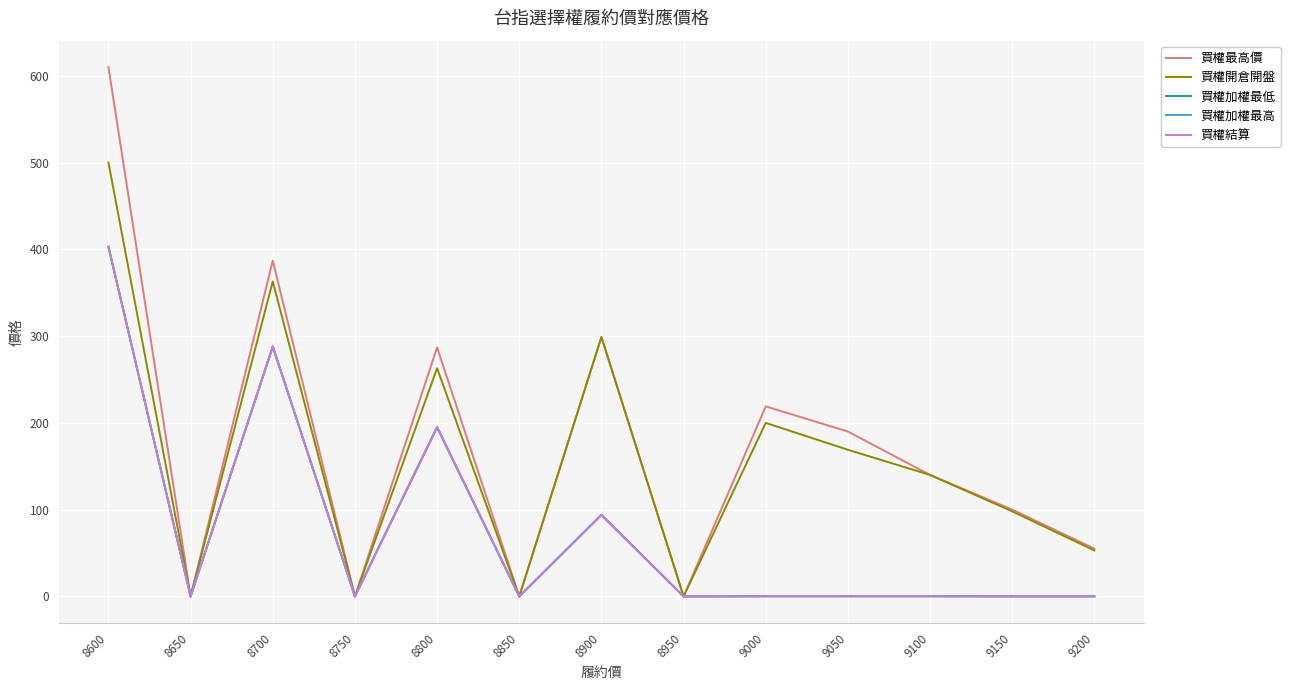

Does the chart have visible grid lines?

Yes